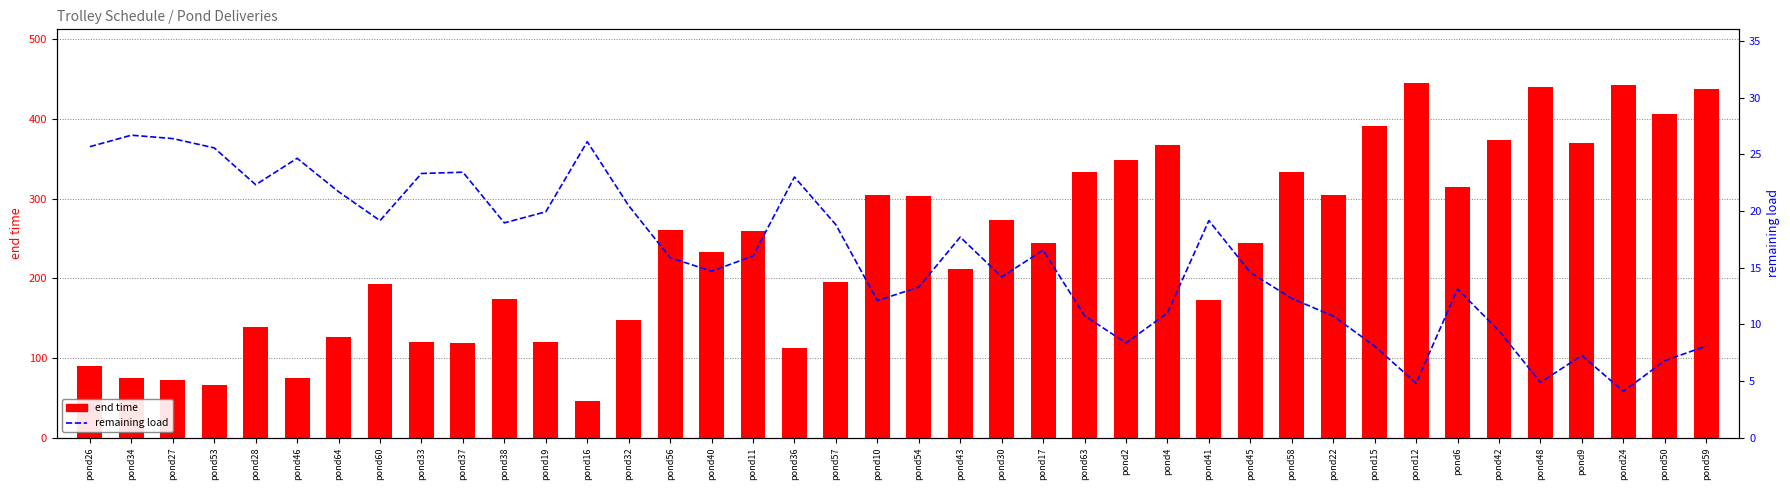

Which label corresponds to the smallest value in the chart?

pond24